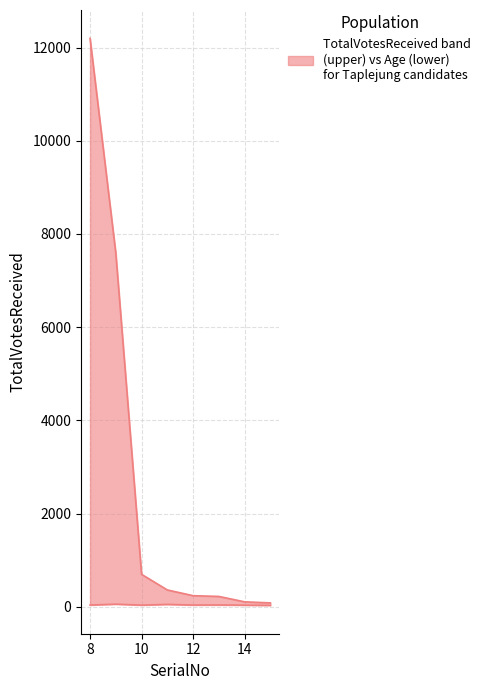

Where is the first local maximum for Age?

9